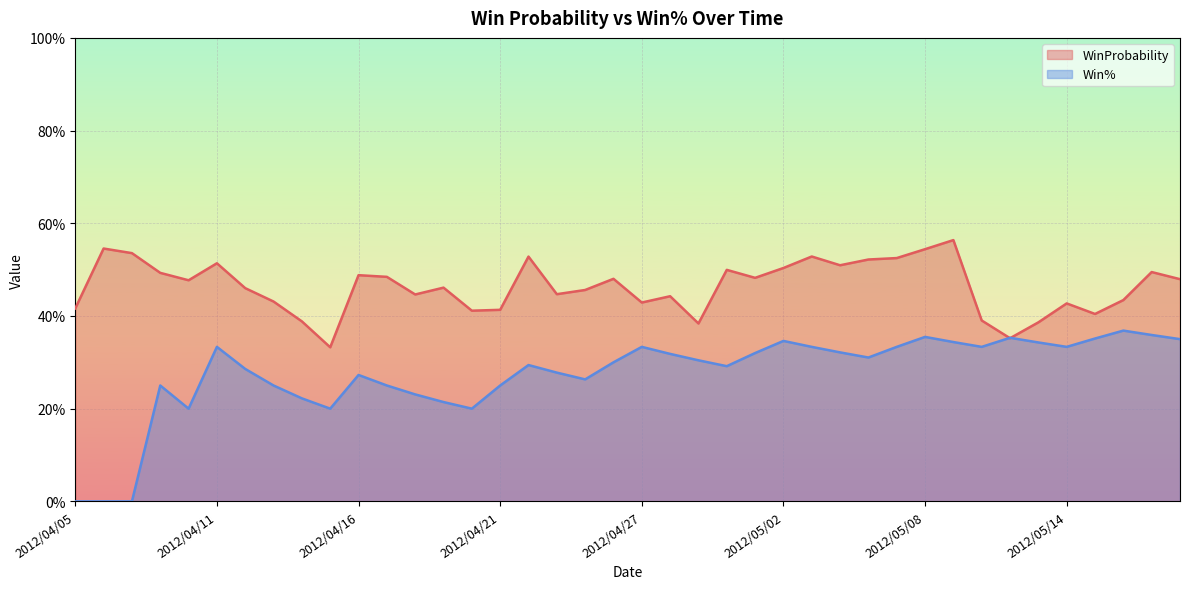

Between 2012/04/18 and 2012/04/26, which series saw the biggest shift?

Win%